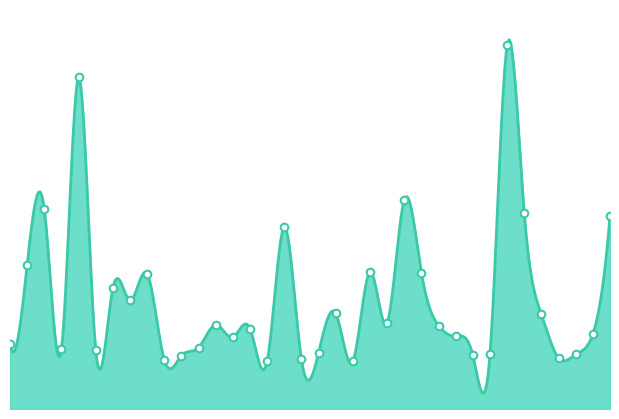

What is the ratio of the value at 22 to the value at 33?

1.6